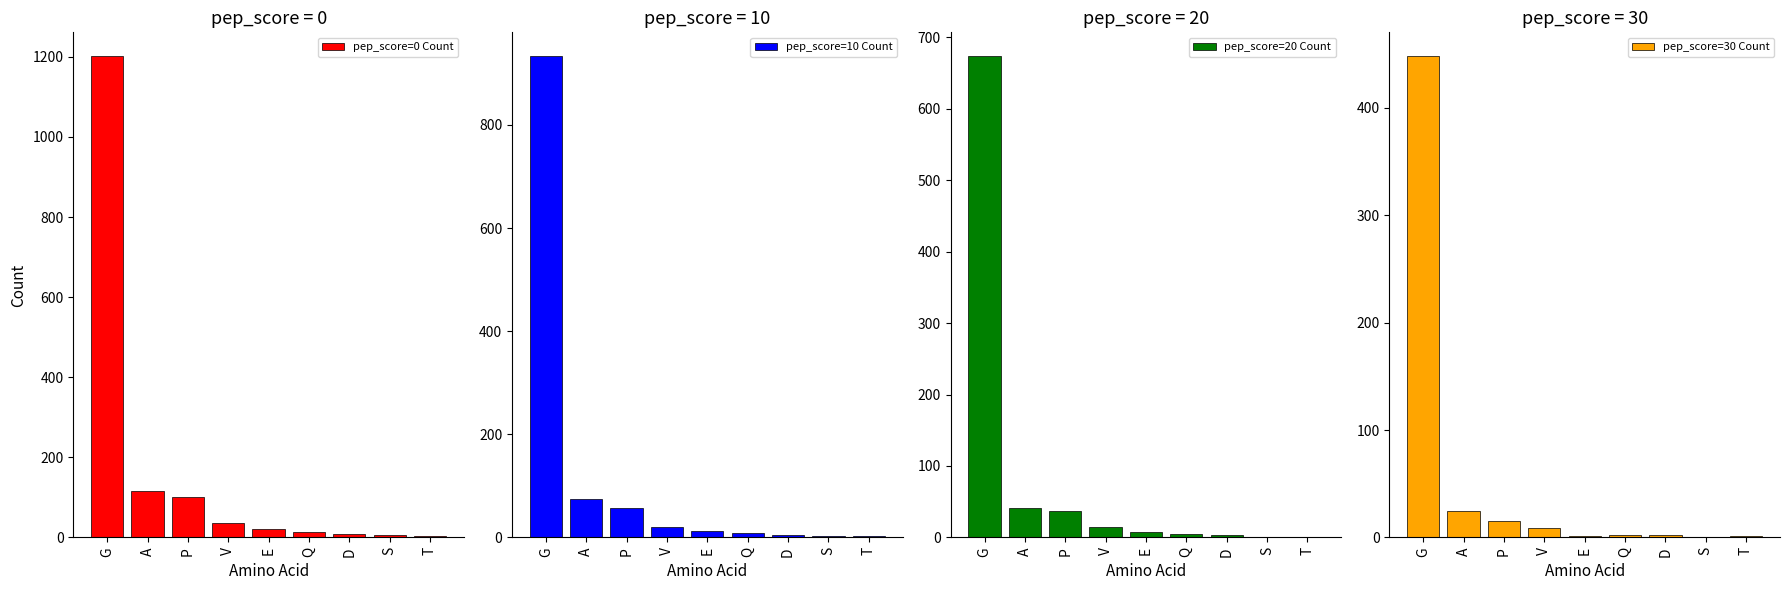

Which series has the largest total across all categories?

pep_score=0 Count